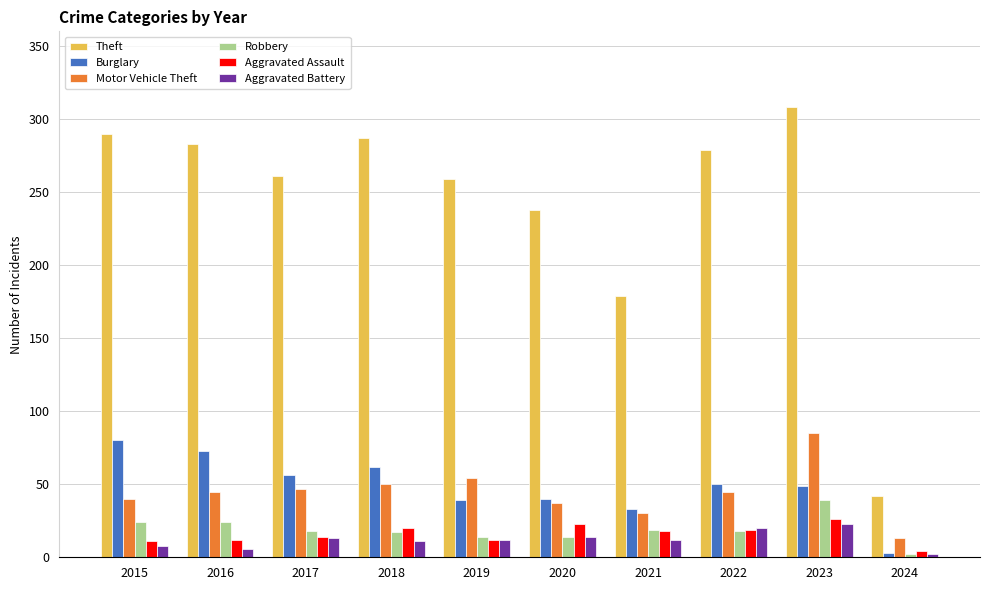

True or false: Burglary has a value of 62 at 2018.

True